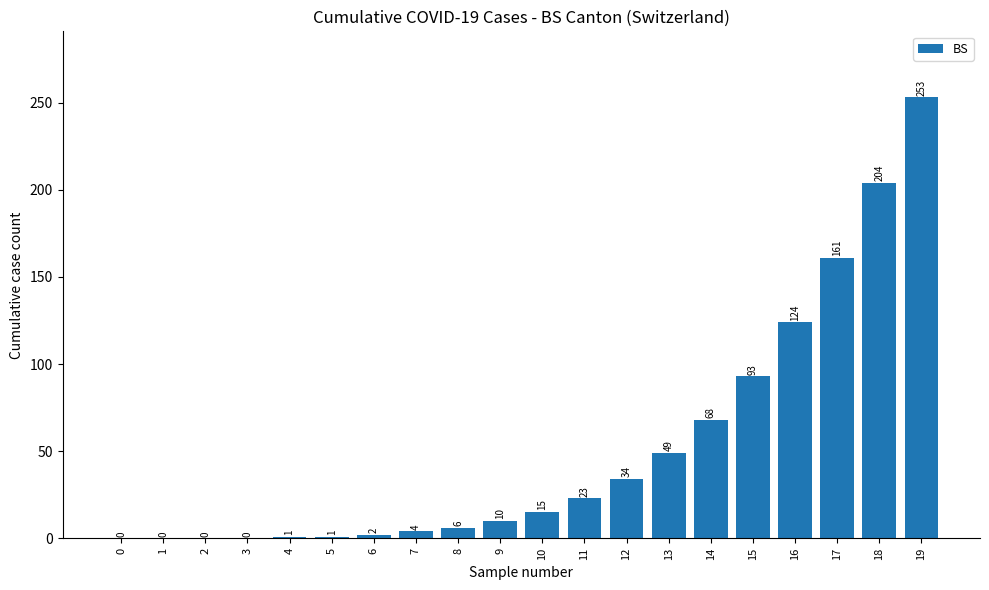

Where is the data nearest to the value 126?

16